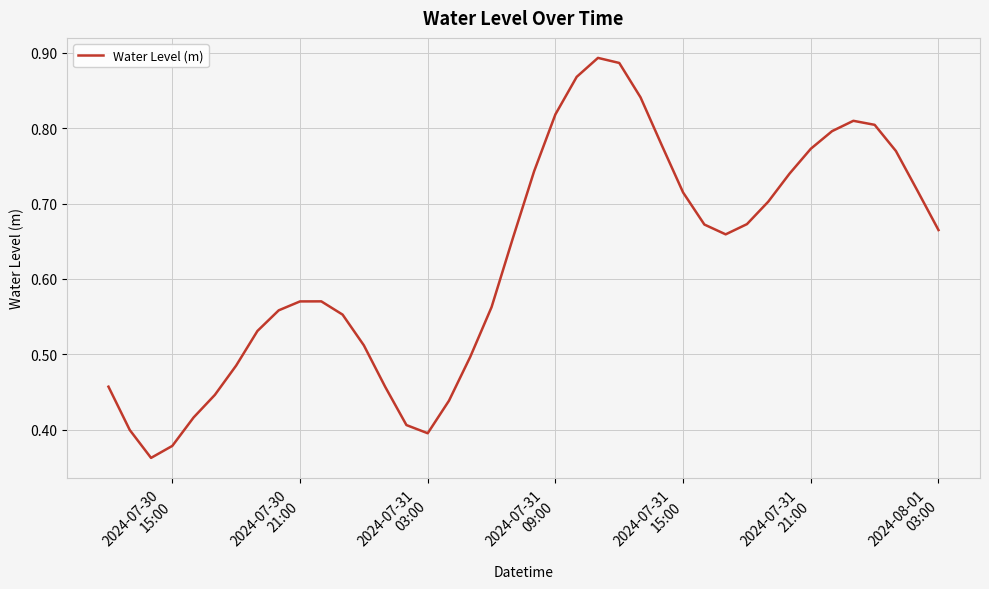

Does the chart have visible grid lines?

Yes